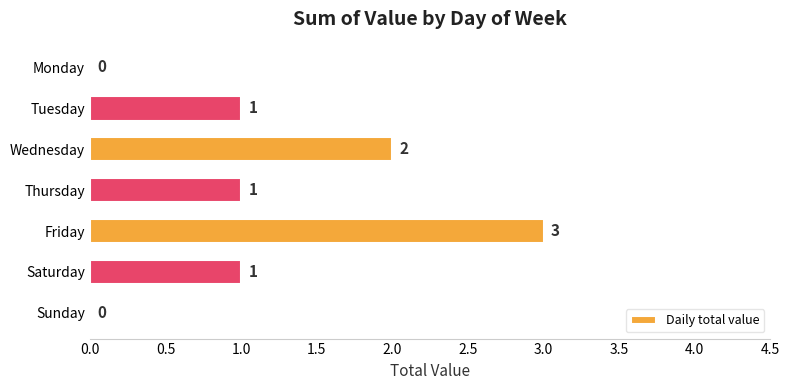

Are the bars horizontal?

Yes